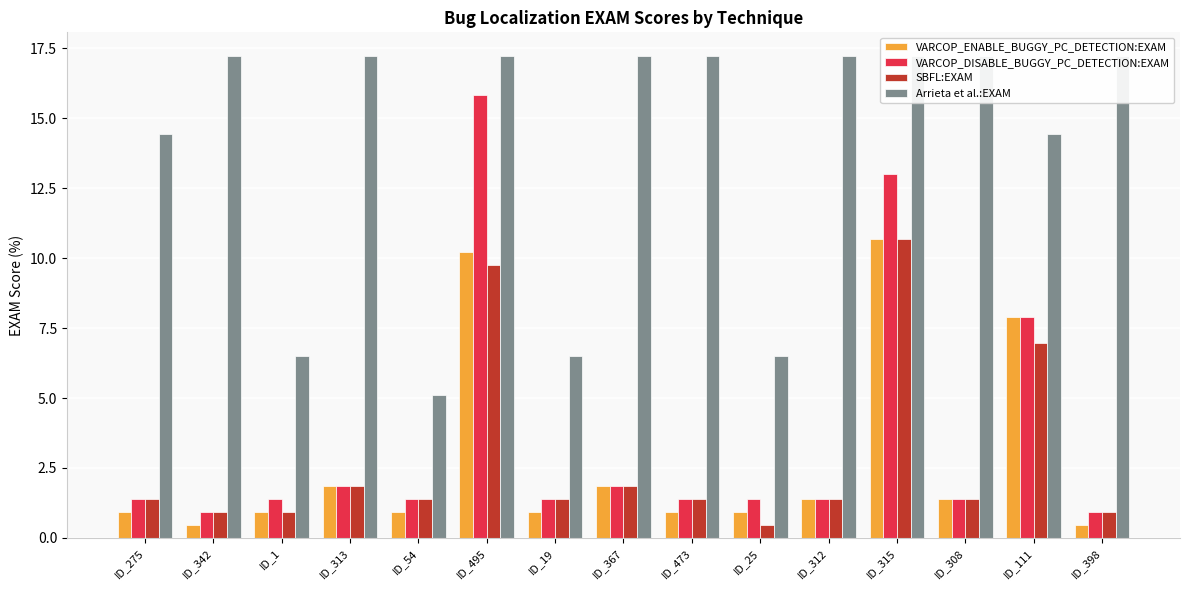

Where is Arrieta et al.:EXAM nearest to the value 11?

ID_275